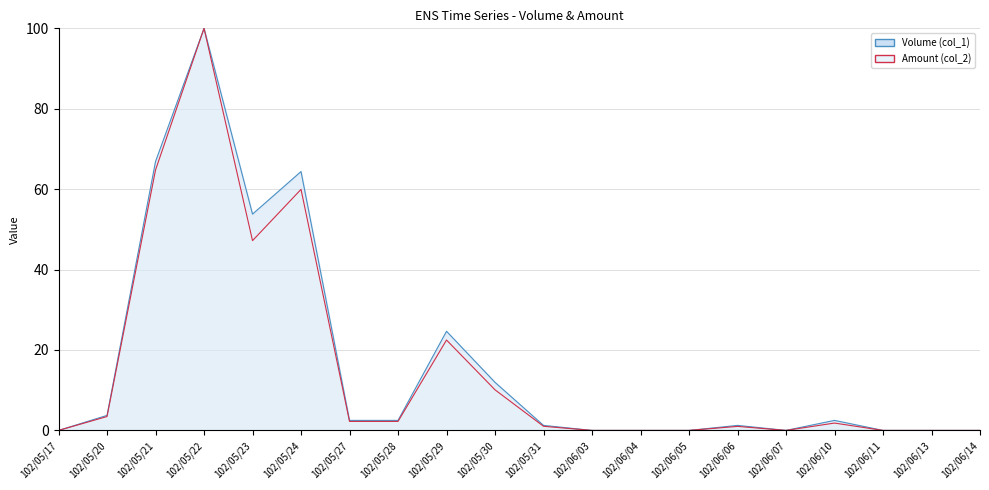

At how many categories does at least one series exceed 13?

5